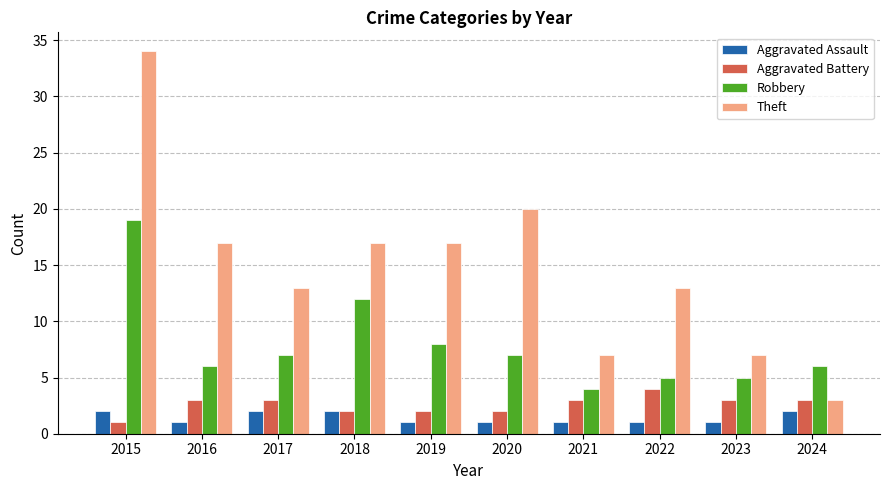

What is the spread (max minus min) of values at 2017?

11